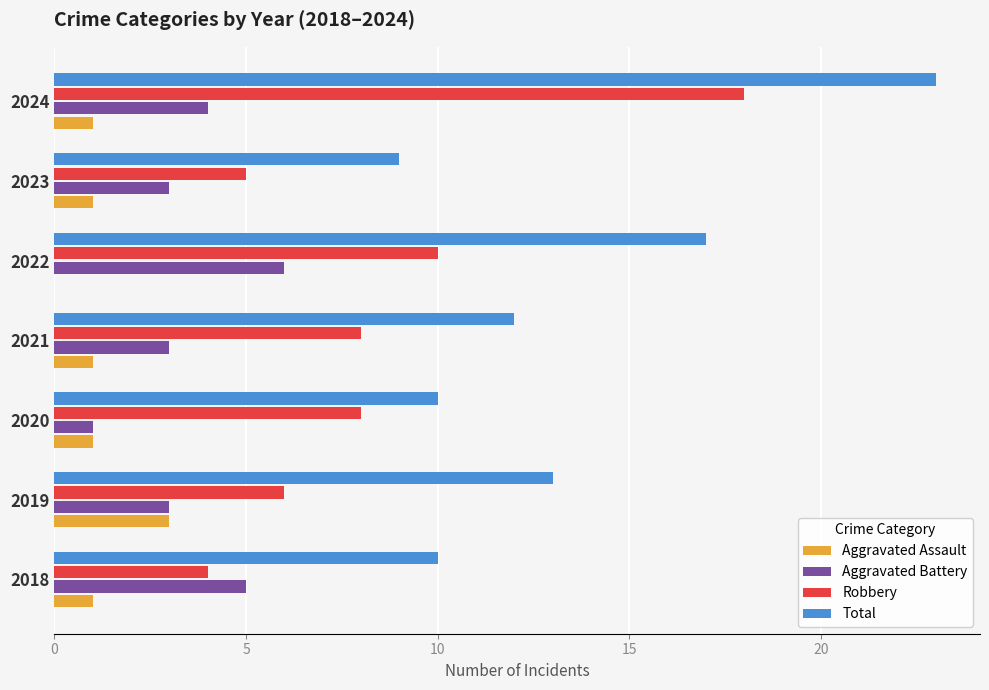

What is the maximum value for Total?

23